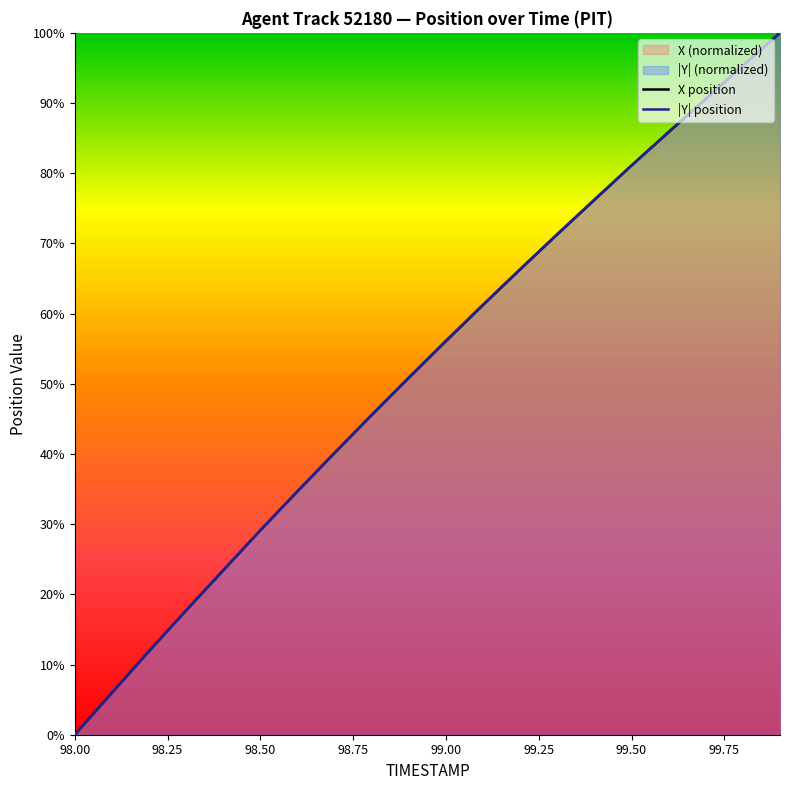

Which series changed the most between 98.4 and 99.5?

X